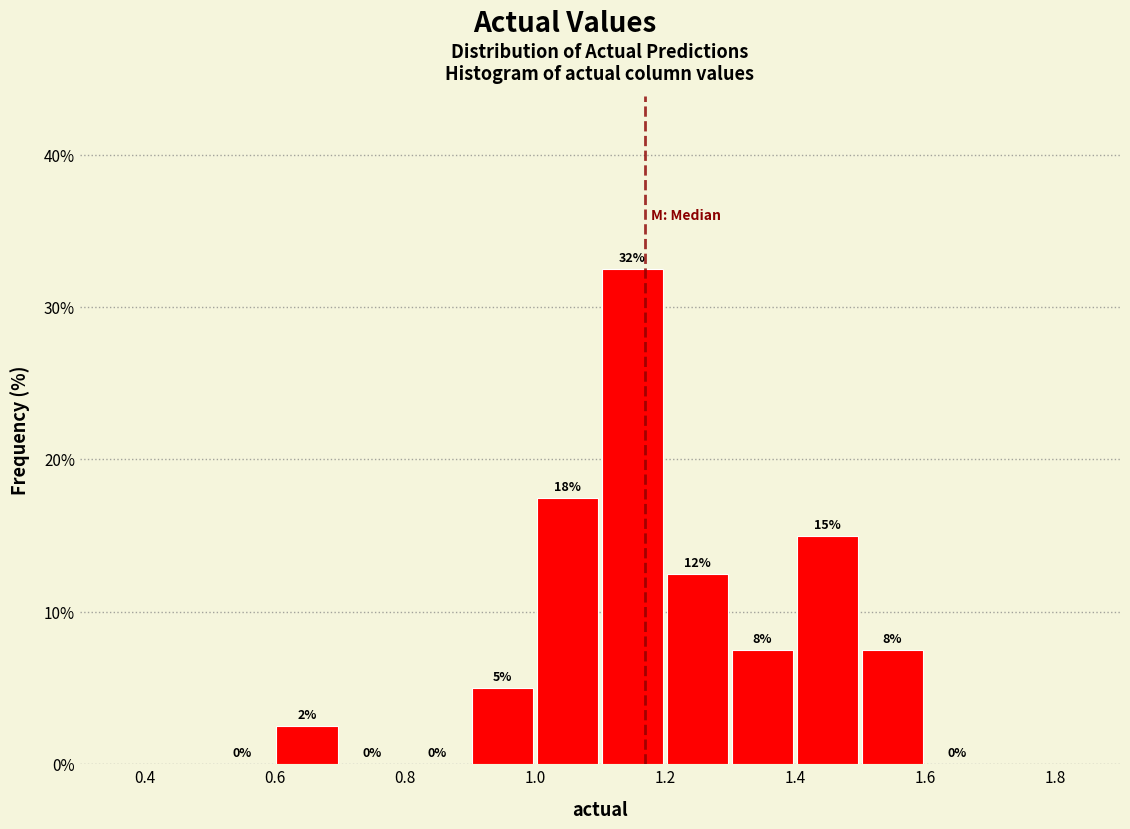

Over which range of the x-axis is the bar tallest?

1.1 to 1.2